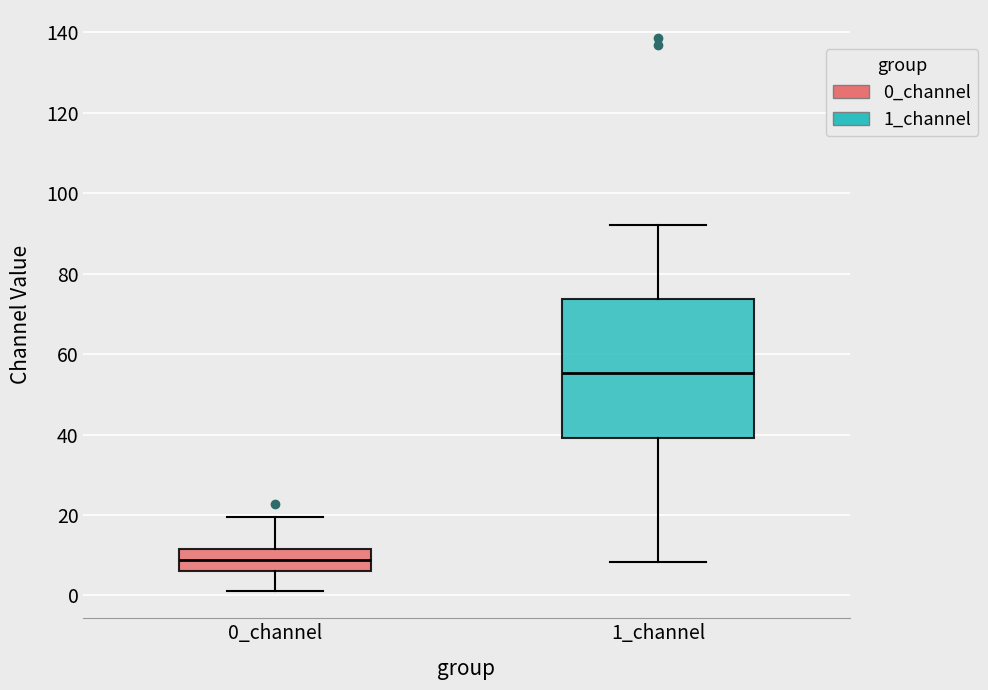

Which box's median line is the highest?

1_channel